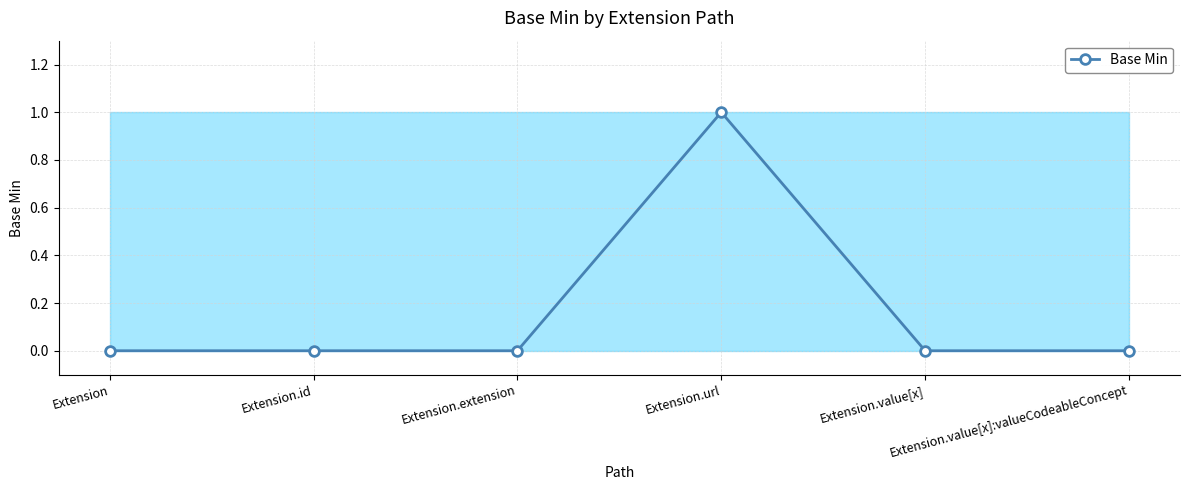

Is it true that the value at Extension.url is 1?

True